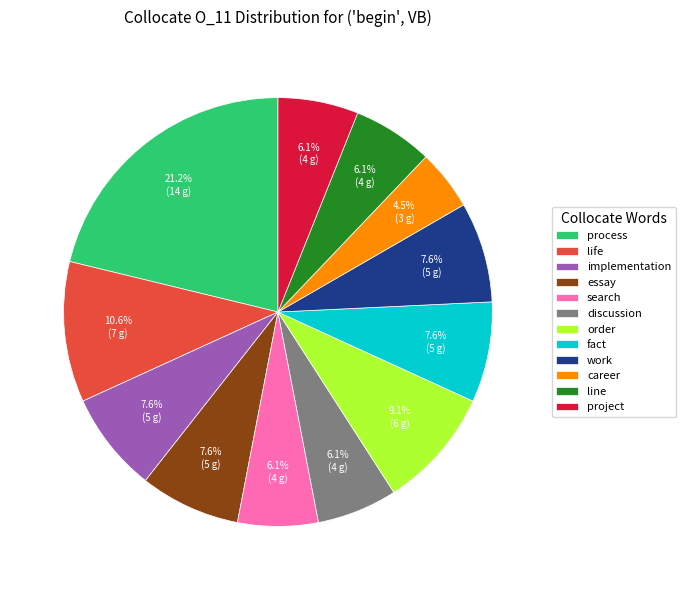

What is the largest slice in the pie chart?

process